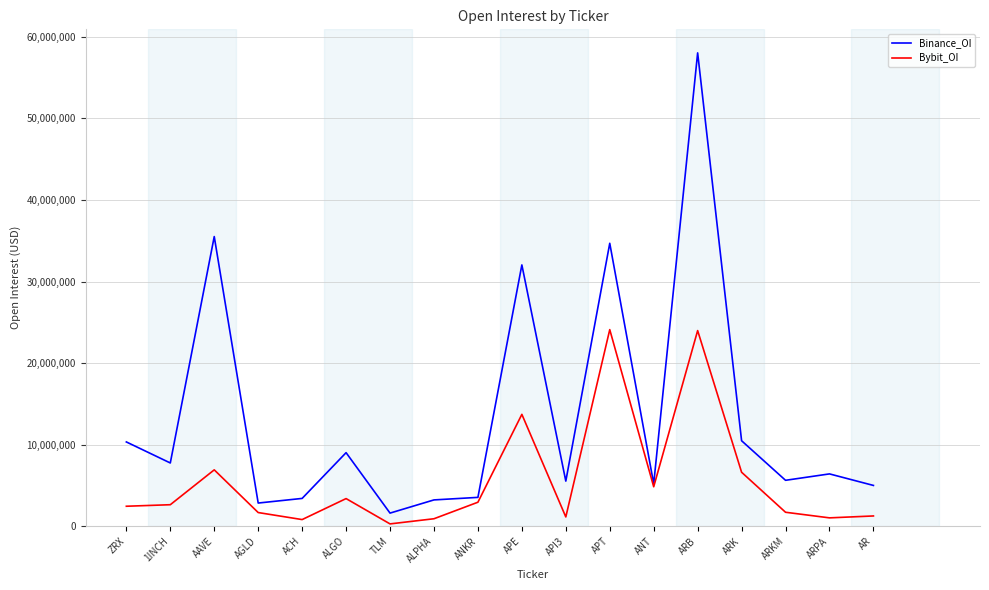

At APT, list the series in order from largest to smallest.

Binance_OI, Bybit_OI